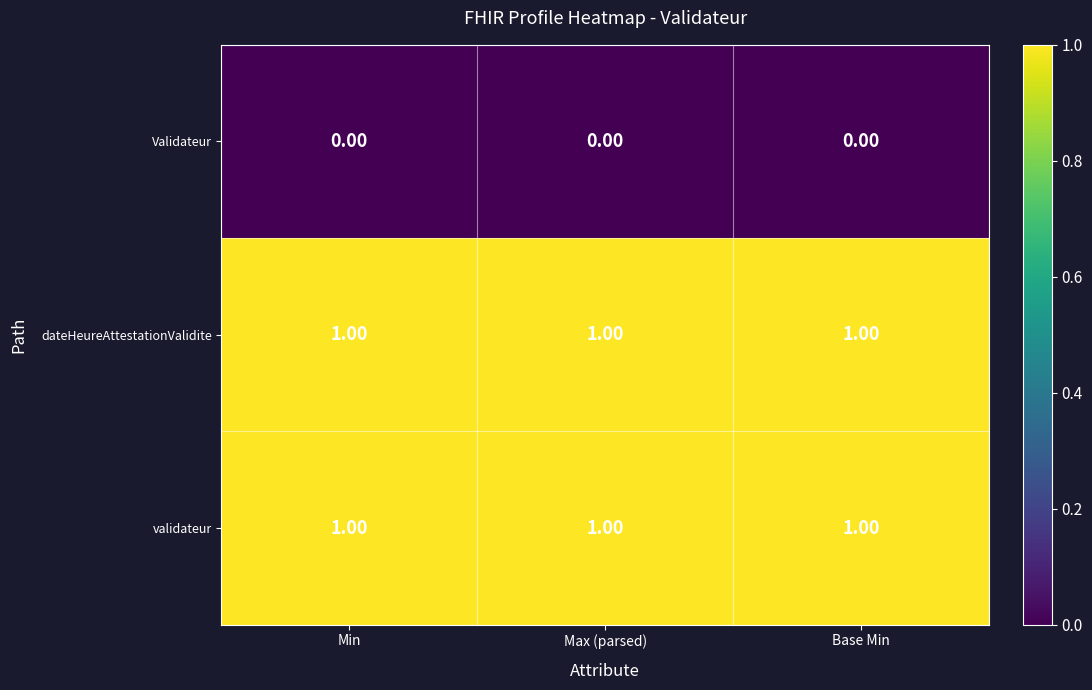

Is the value of Validateur at Max (parsed) greater than the value of validateur at Max (parsed)?

No